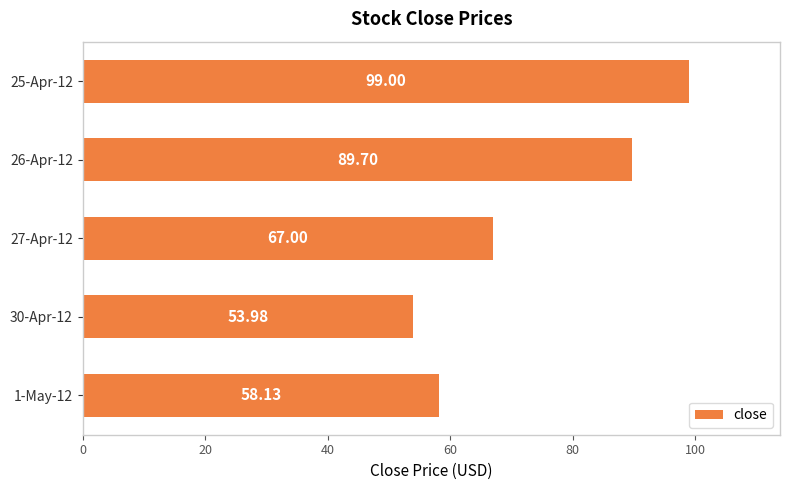

List the labels in order of value, largest first.

25-Apr-12, 26-Apr-12, 27-Apr-12, 1-May-12, 30-Apr-12